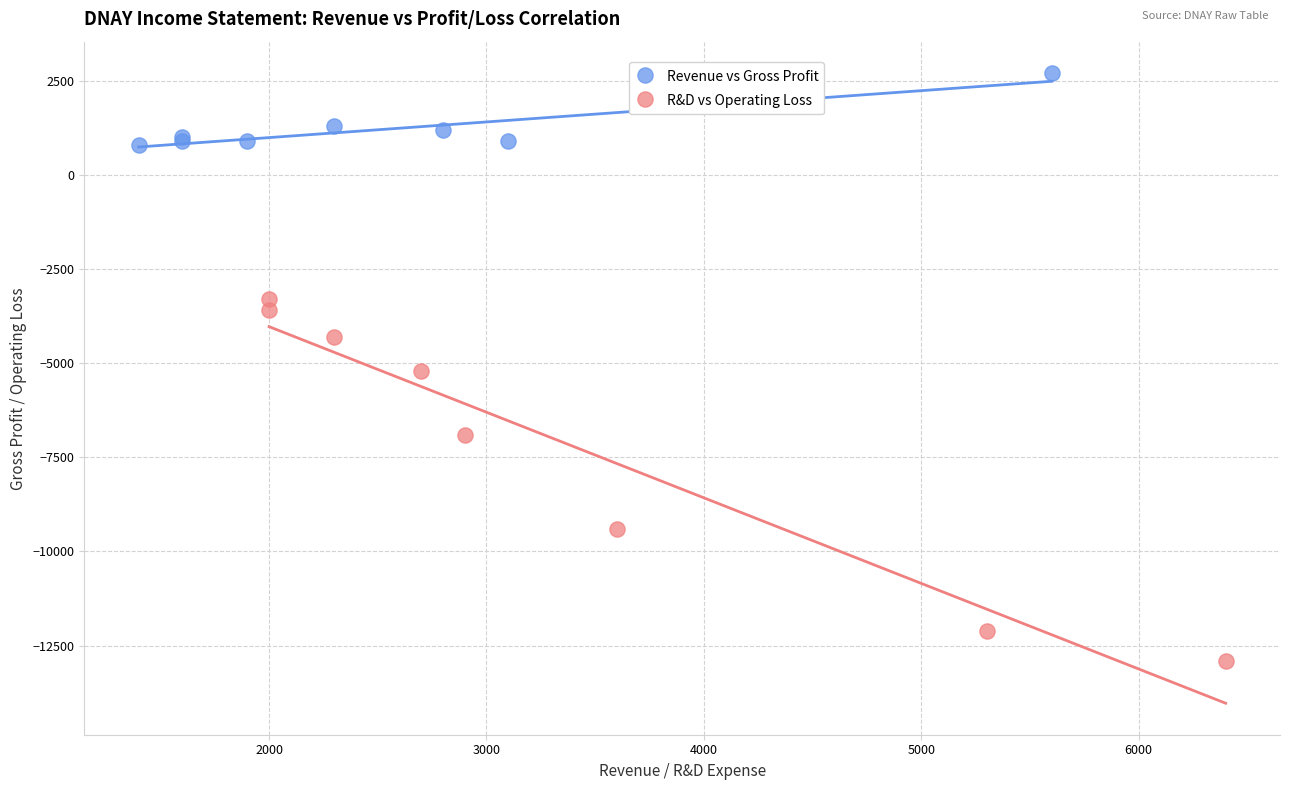

Which series has the largest Y range (max minus min)?

R&D vs Operating Loss